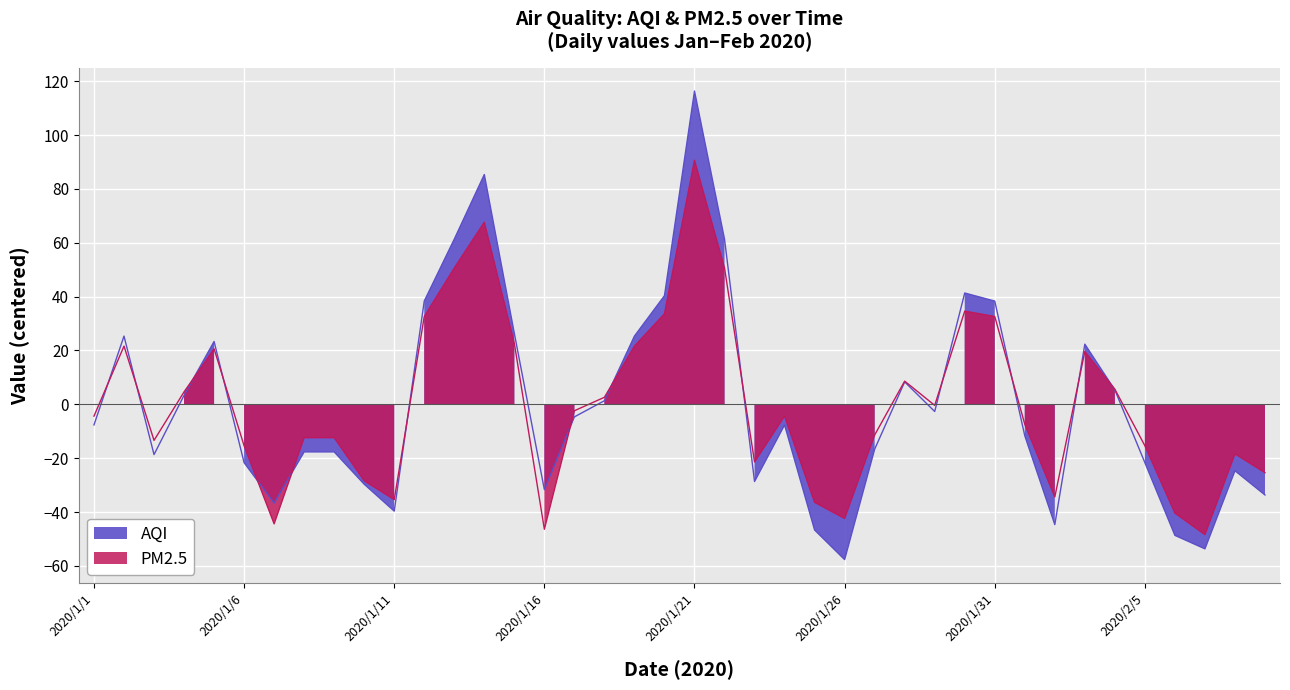

What is the total value across all series at 2020/2/9?

-59.0